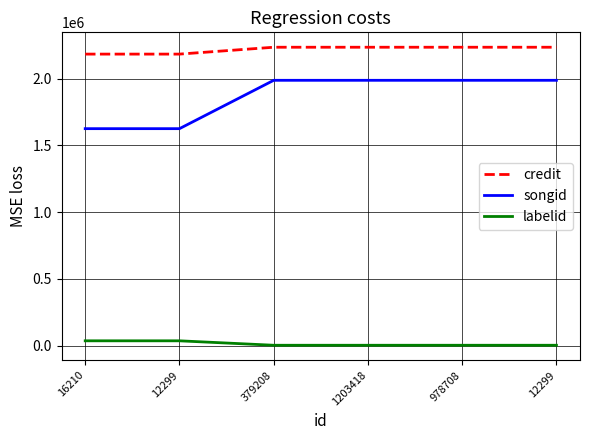

Which series has the largest range (max minus min)?

songid